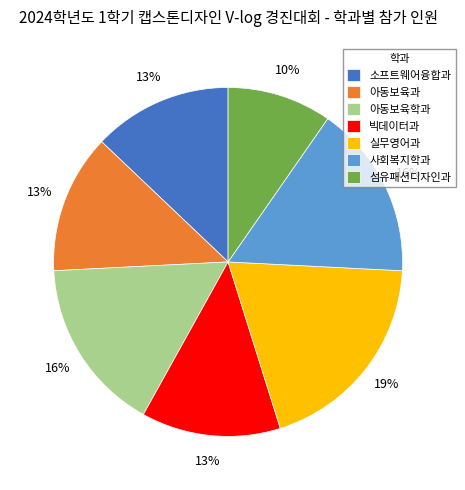

Which slice is the smallest?

섬유패션디자인과